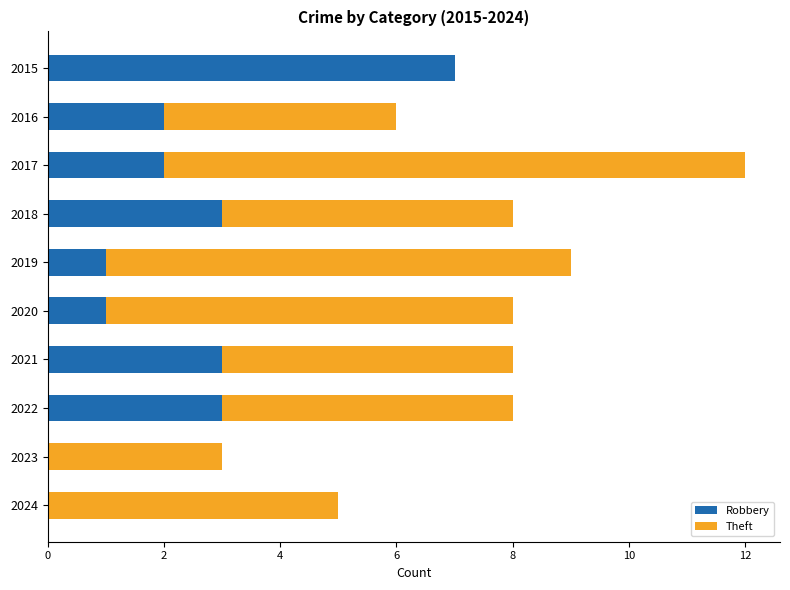

What are all the series names shown in the legend?

Robbery, Theft